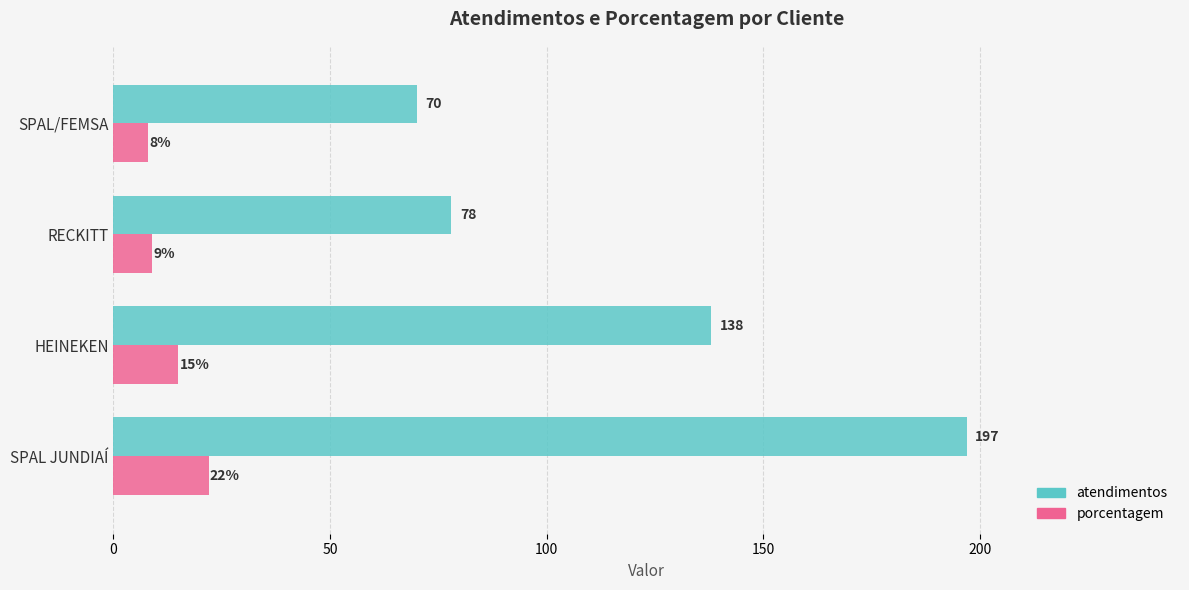

The atendimentos series shows 70 at 150. True or false?

True